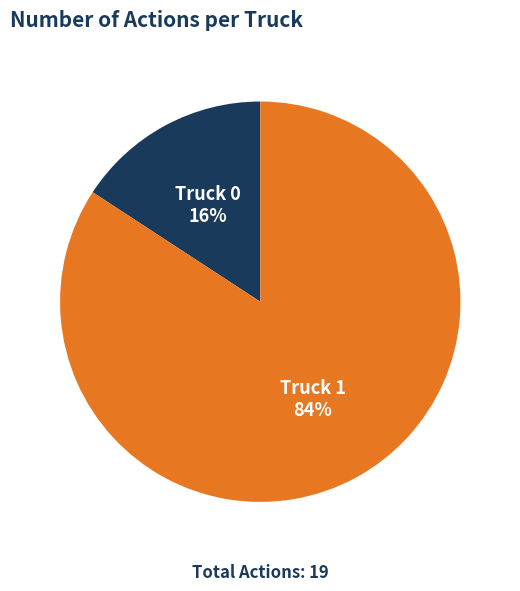

To the nearest percent, what percentage of the pie is Truck 0?

16%